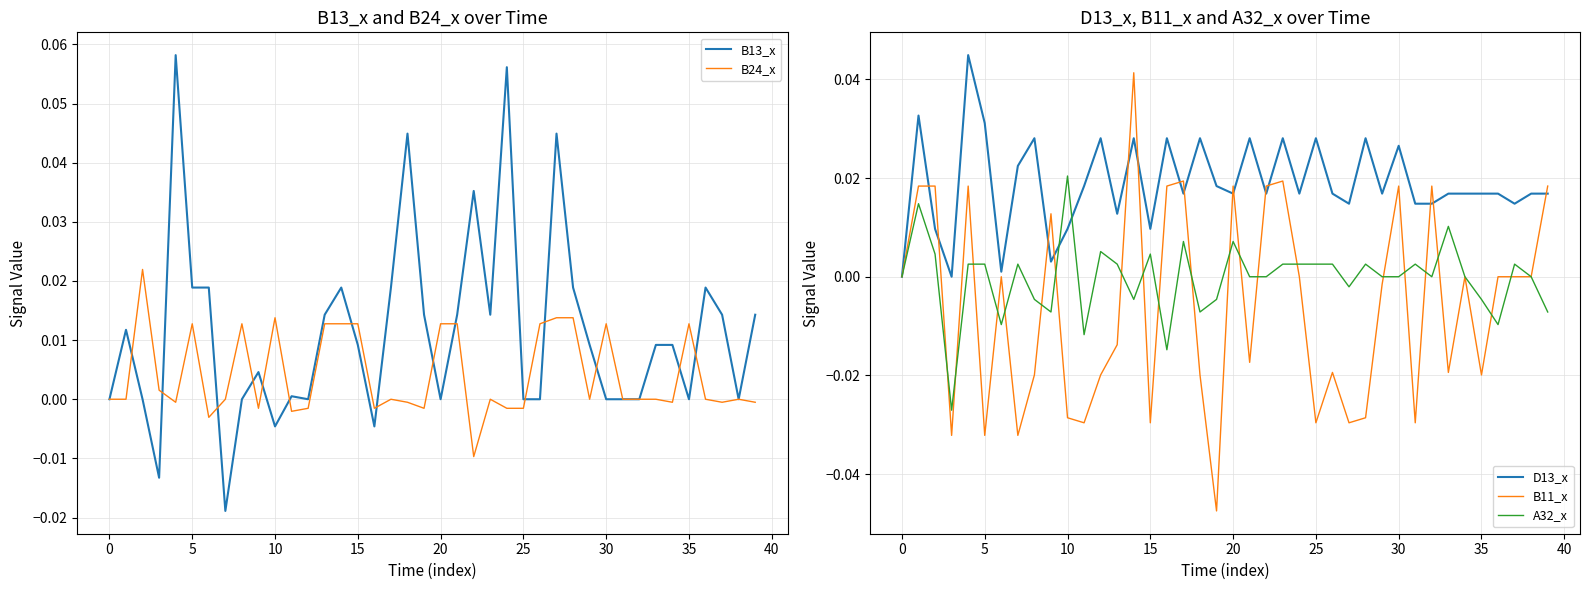

Reading right to left, what are all the values shown in this chart?

B13_x: 0.0	0.0	0.0	0.0	0.0	0.0	0.0	0.0	0.0	0.0	0.0	0.0	0.0	0.0	0.0	0.1	0.0	0.0	0.0	0.0	0.0	0.0	0.0	-0.0	0.0	0.0	0.0	0.0	0.0	-0.0	0.0	0.0	-0.0	0.0	0.0	0.1	-0.0	0.0	0.0	0.0
B24_x: -0.0	0.0	-0.0	0.0	0.0	-0.0	0.0	0.0	0.0	0.0	0.0	0.0	0.0	0.0	-0.0	-0.0	0.0	-0.0	0.0	0.0	-0.0	-0.0	0.0	-0.0	0.0	0.0	0.0	-0.0	-0.0	0.0	-0.0	0.0	0.0	-0.0	0.0	-0.0	0.0	0.0	0.0	0.0
D13_x: 0.0	0.0	0.0	0.0	0.0	0.0	0.0	0.0	0.0	0.0	0.0	0.0	0.0	0.0	0.0	0.0	0.0	0.0	0.0	0.0	0.0	0.0	0.0	0.0	0.0	0.0	0.0	0.0	0.0	0.0	0.0	0.0	0.0	0.0	0.0	0.0	0.0	0.0	0.0	0.0
B11_x: 0.0	0.0	0.0	0.0	-0.0	0.0	-0.0	0.0	-0.0	0.0	-0.0	-0.0	-0.0	-0.0	-0.0	0.0	0.0	0.0	-0.0	0.0	-0.0	-0.0	0.0	0.0	-0.0	0.0	-0.0	-0.0	-0.0	-0.0	0.0	-0.0	-0.0	0.0	-0.0	0.0	-0.0	0.0	0.0	0.0
A32_x: -0.0	0.0	0.0	-0.0	-0.0	0.0	0.0	0.0	0.0	0.0	0.0	0.0	-0.0	0.0	0.0	0.0	0.0	0.0	0.0	0.0	-0.0	-0.0	0.0	-0.0	0.0	-0.0	0.0	0.0	-0.0	0.0	-0.0	-0.0	0.0	-0.0	0.0	0.0	-0.0	0.0	0.0	0.0